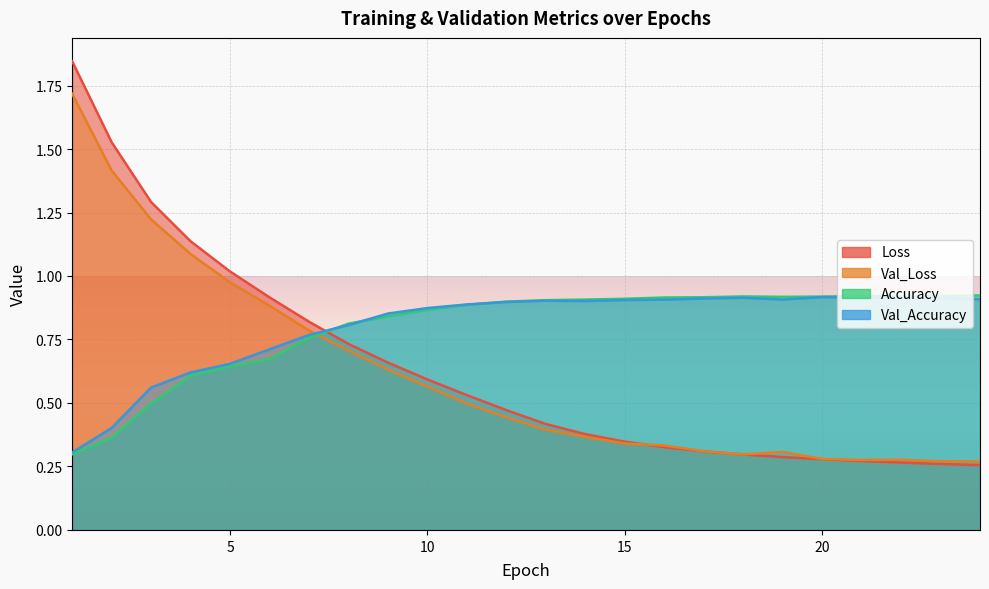

Rank the categories by Val_Accuracy value from lowest to highest.

1, 2, 3, 4, 5, 6, 7, 8, 9, 10, 11, 12, 14, 13, 15, 16, 19, 24, 17, 23, 22, 18, 21, 20